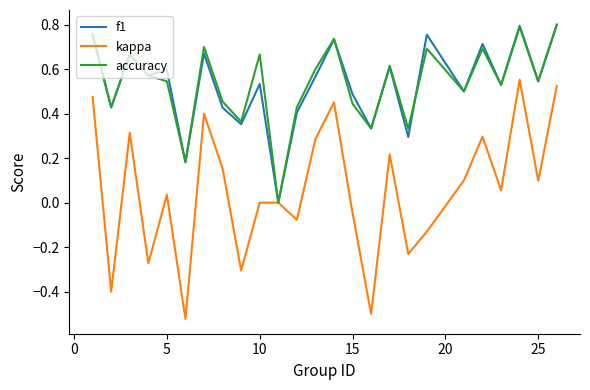

Which series has the widest spread of values?

kappa